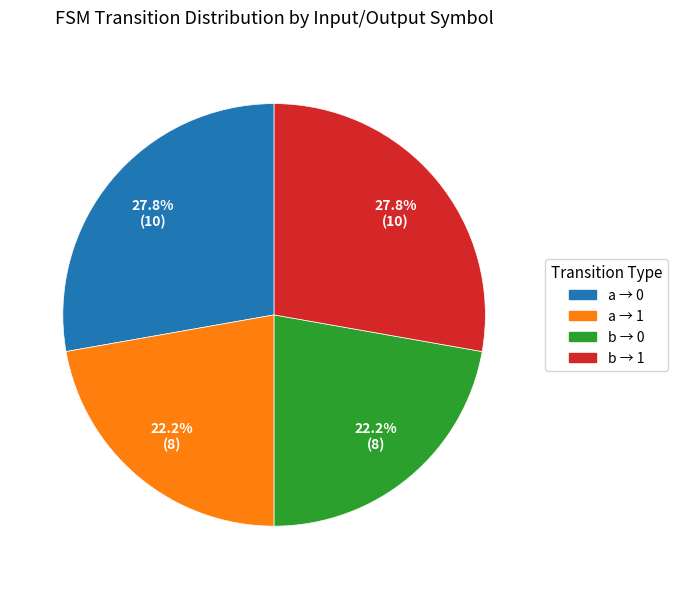

Is there any slice that represents more than half of the pie?

No